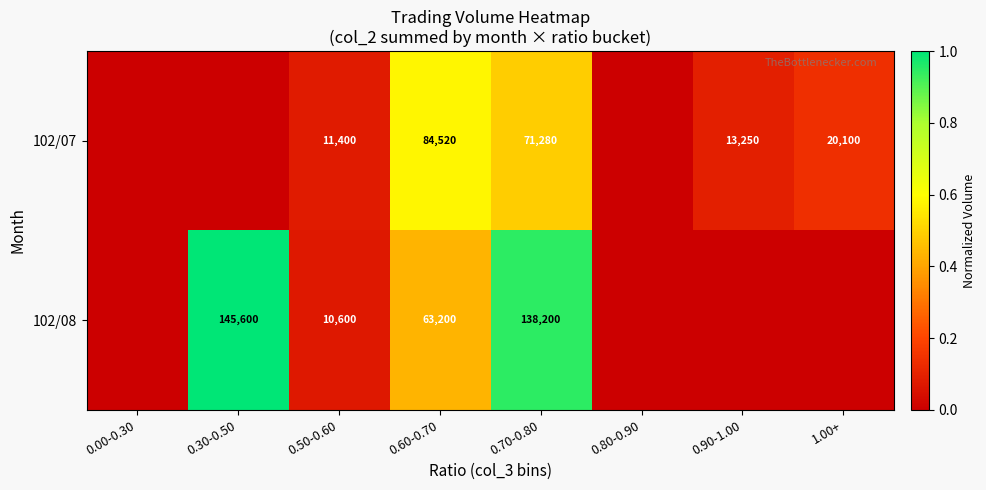

The value of 102/08 at 0.30-0.50 is 145600. True or false?

True